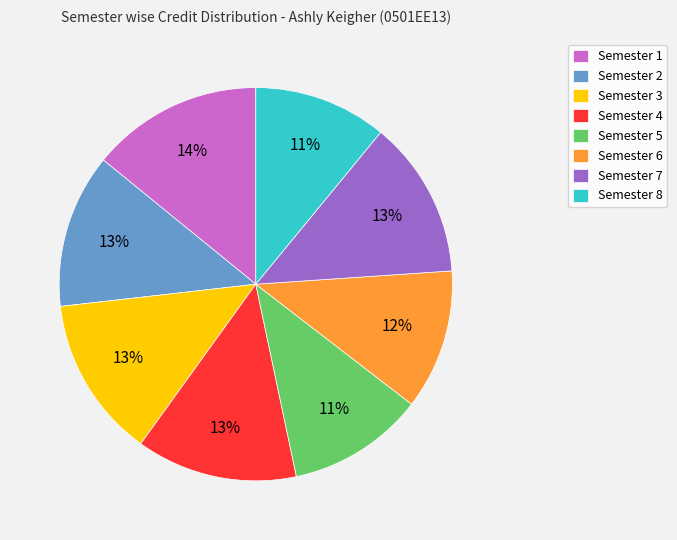

Combined, do Semester 5 and Semester 6 account for over 50%?

No